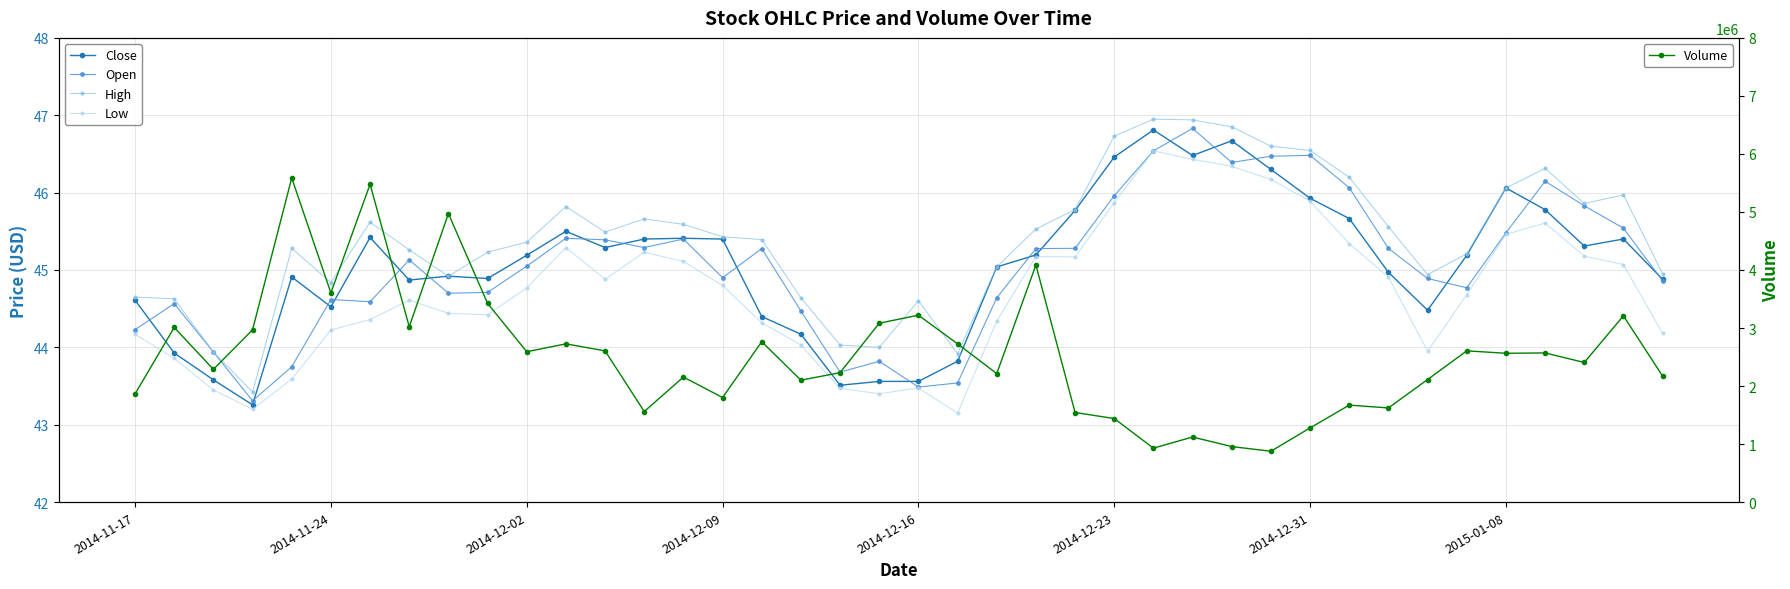

What is the value of the Volume point at the 11th from the left?

2591539